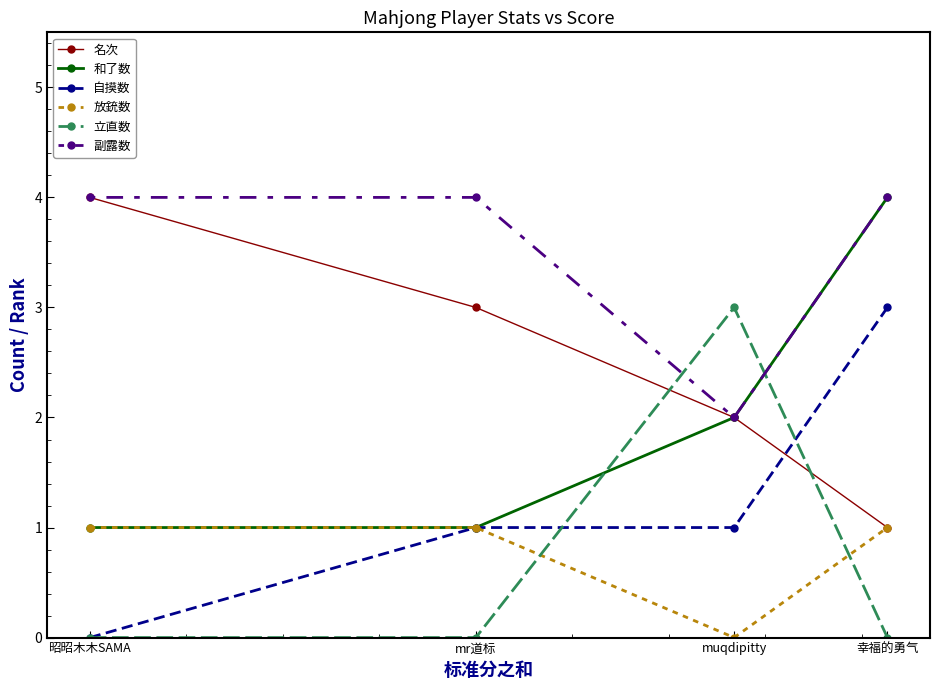

Reading left to right, extract all data points from this chart.

名次: 昭昭木木SAMA=4	mr道标=3	muqdipitty=2	幸福的勇气=1
和了数: 昭昭木木SAMA=1	mr道标=1	muqdipitty=2	幸福的勇气=4
自摸数: 昭昭木木SAMA=0	mr道标=1	muqdipitty=1	幸福的勇气=3
放銃数: 昭昭木木SAMA=1	mr道标=1	muqdipitty=0	幸福的勇气=1
立直数: 昭昭木木SAMA=0	mr道标=0	muqdipitty=3	幸福的勇气=0
副露数: 昭昭木木SAMA=4	mr道标=4	muqdipitty=2	幸福的勇气=4